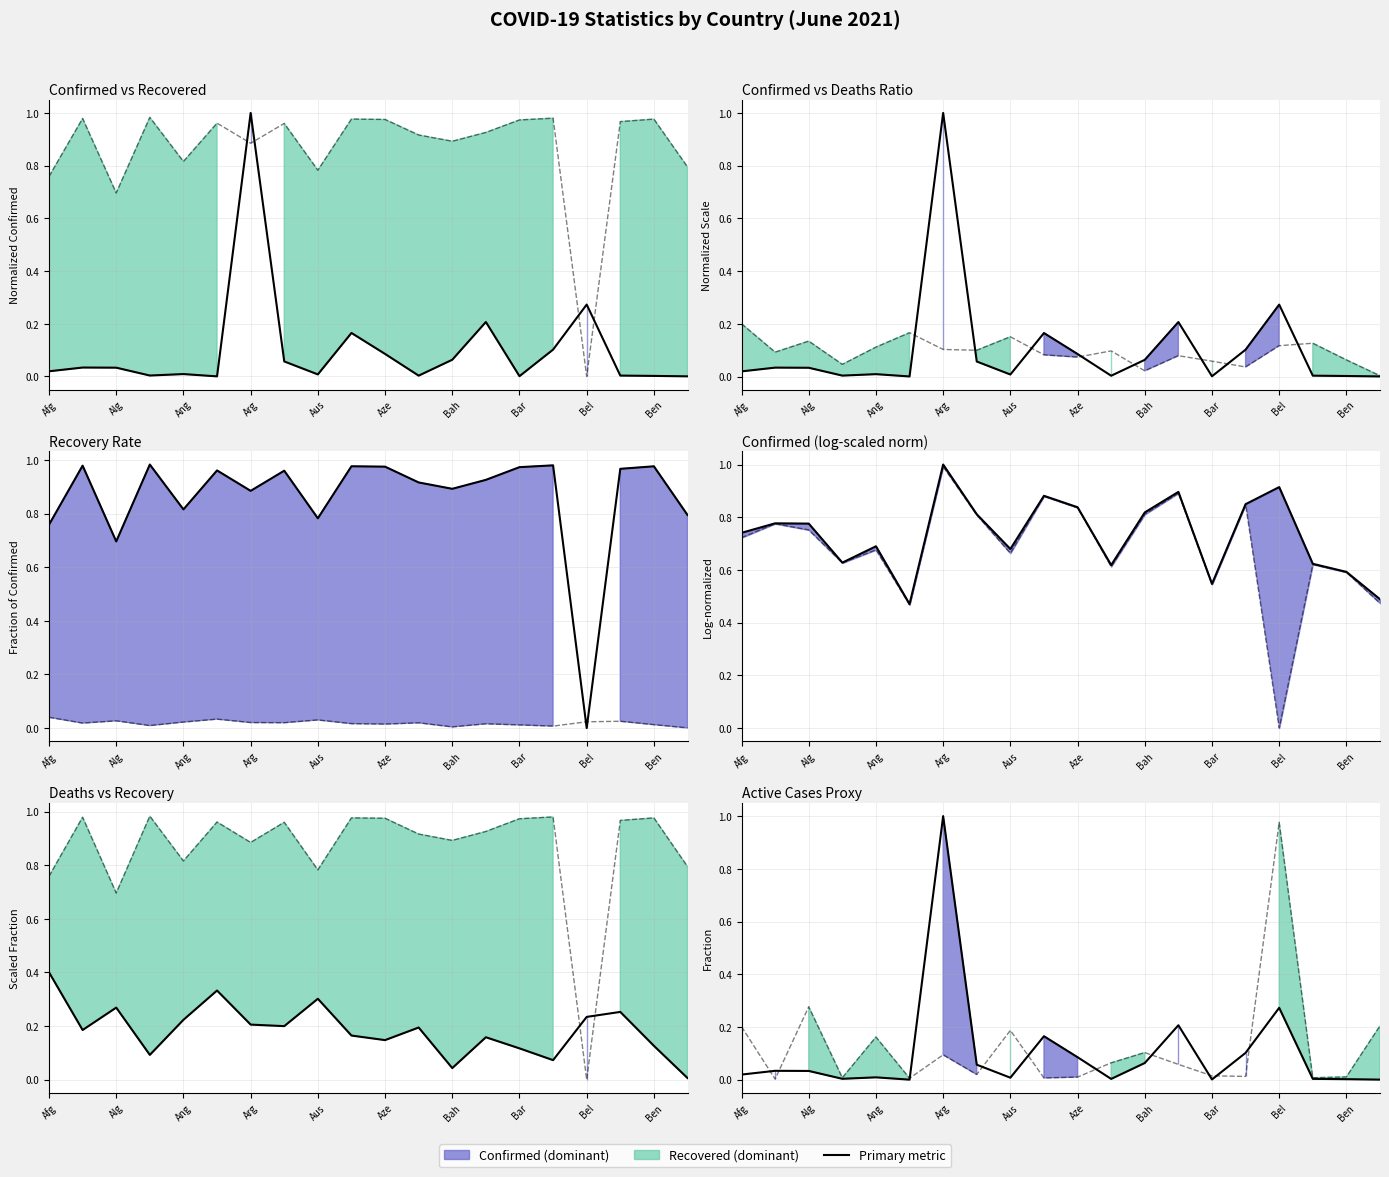

What is the change in value from Afg to 13?

+0.2